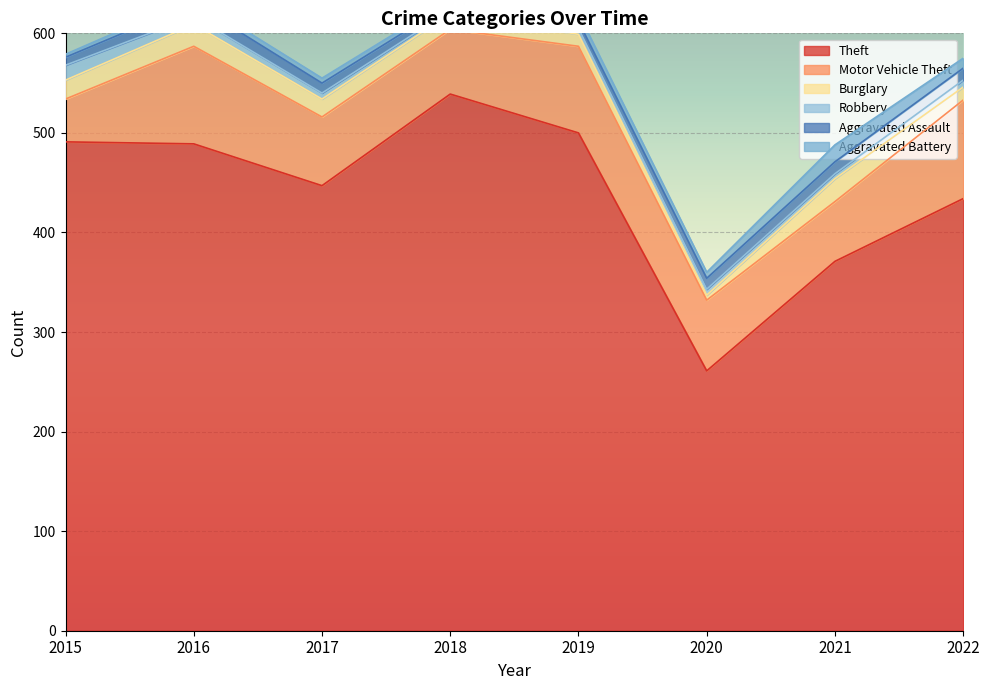

True or false: Aggravated Assault has a value of 9 at 2018.

False